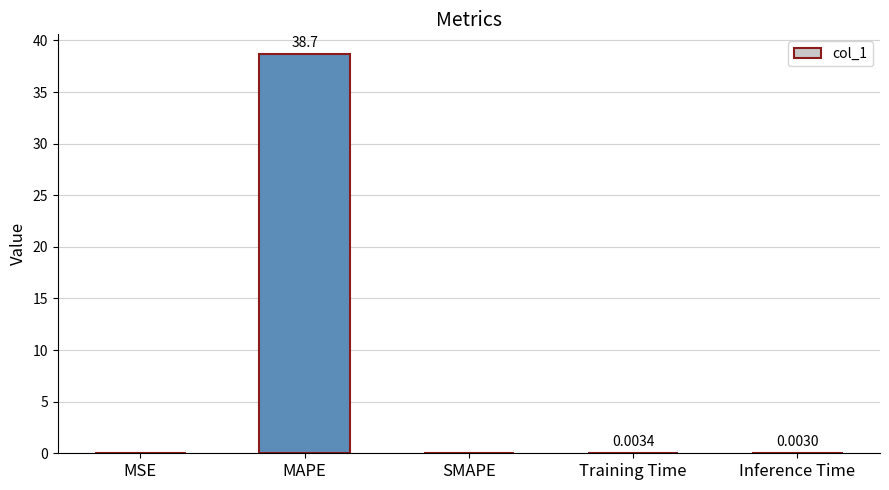

The chart shows a value of 22.4 at MAPE. True or false?

False